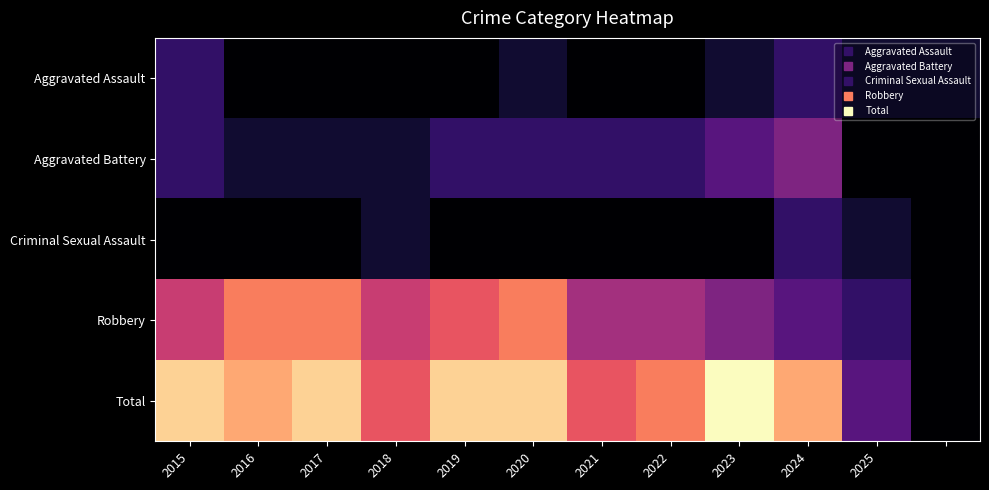

Reading left to right, list all the values displayed in this chart.

Aggravated Assault: 2	0	0	0	0	1	0	0	1	2	1	1
Aggravated Battery: 2	1	1	1	2	2	2	2	3	4	0	0
Criminal Sexual Assault: 0	0	0	1	0	0	0	0	0	2	1	0
Robbery: 6	8	8	6	7	8	5	5	4	3	2	0
Total: 10	9	10	7	10	10	7	8	11	9	3	0